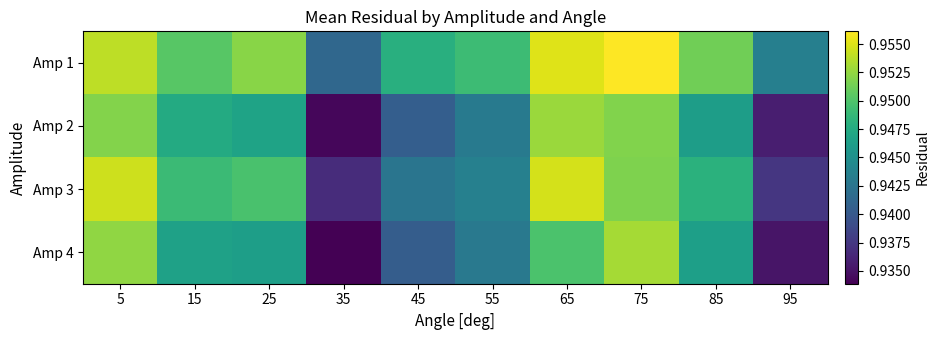

At which category does the chart reach its peak across all series?

75